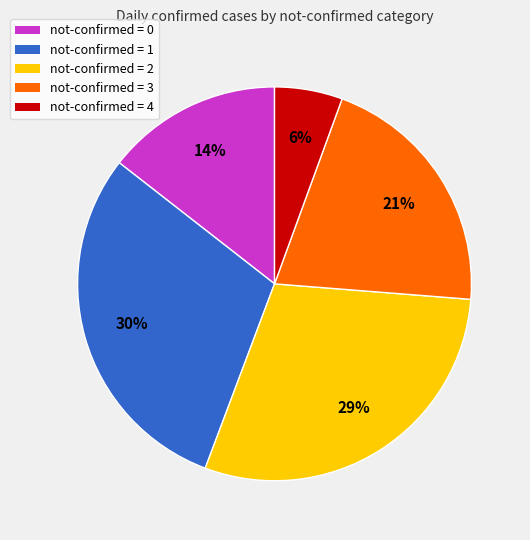

To the nearest percent, what is the average slice percentage?

20%